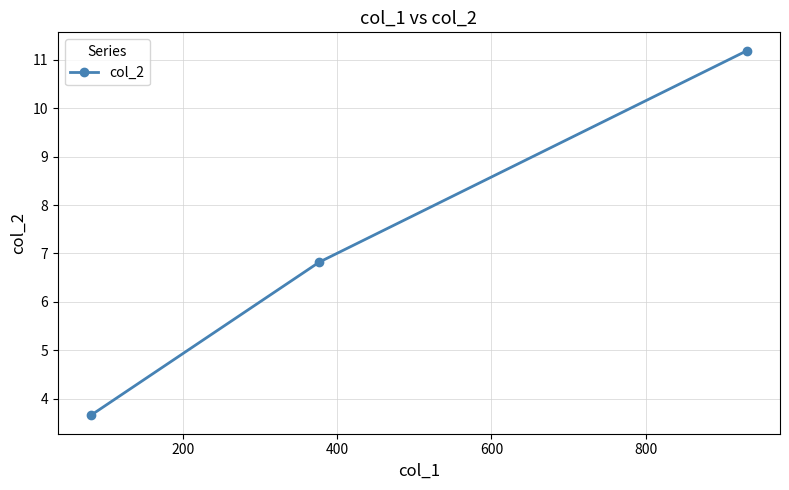

How many data points are above 6?

2